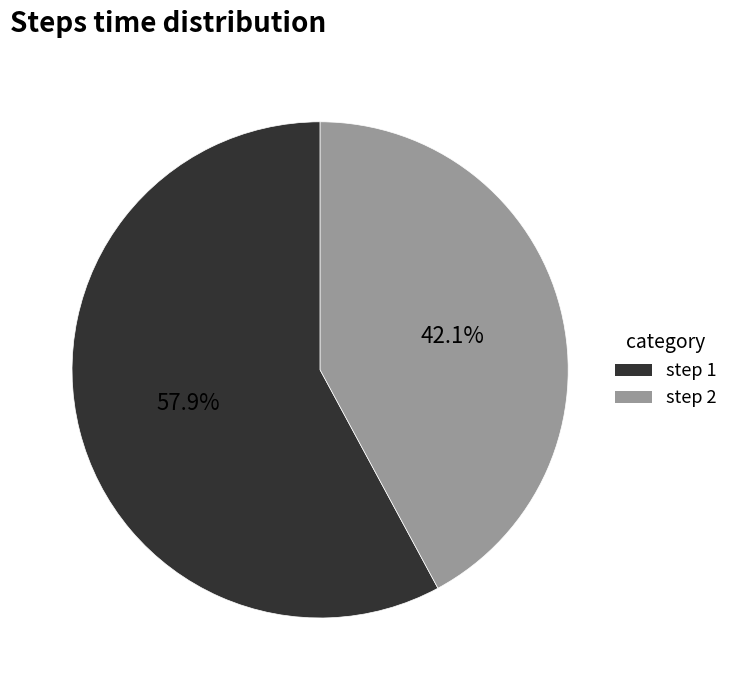

Which slice is the largest?

step 1